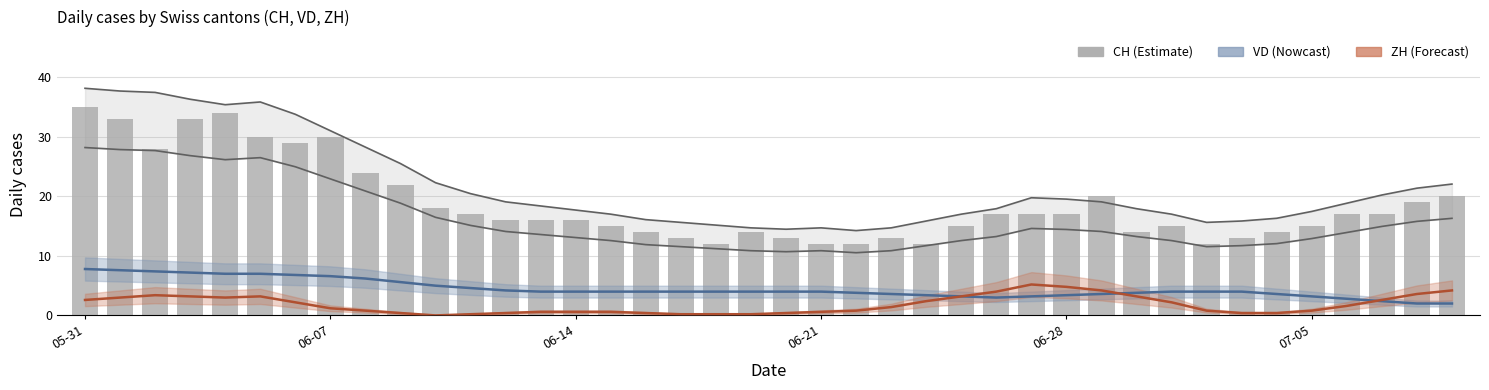

What is the maximum value for VD (Nowcast)?

7.8